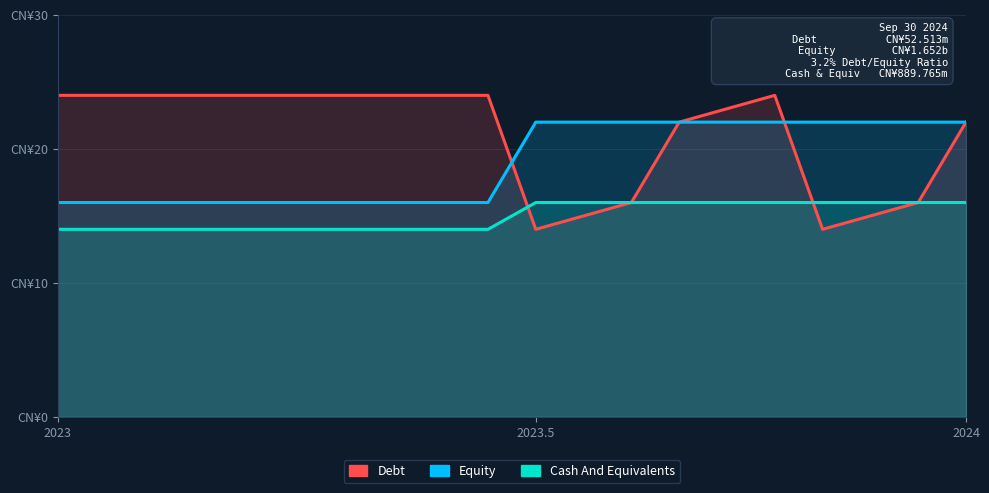

Count the Equity values in the range 16 to 22.

20